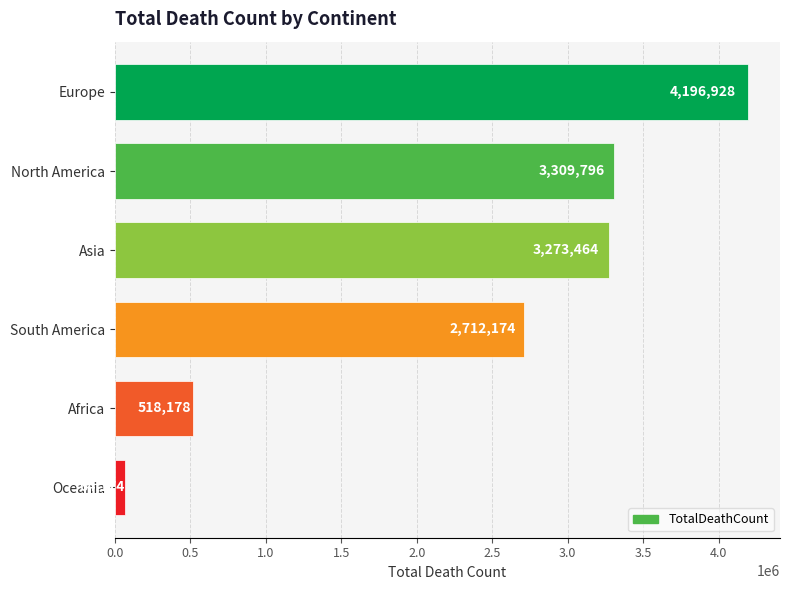

How many bars are there in total?

6